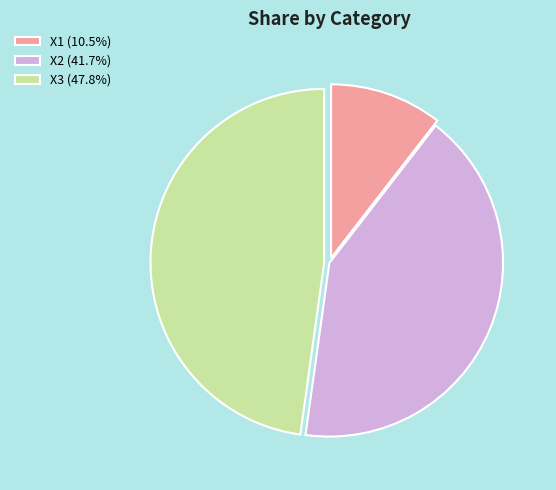

What is the smallest slice in the pie chart?

X1